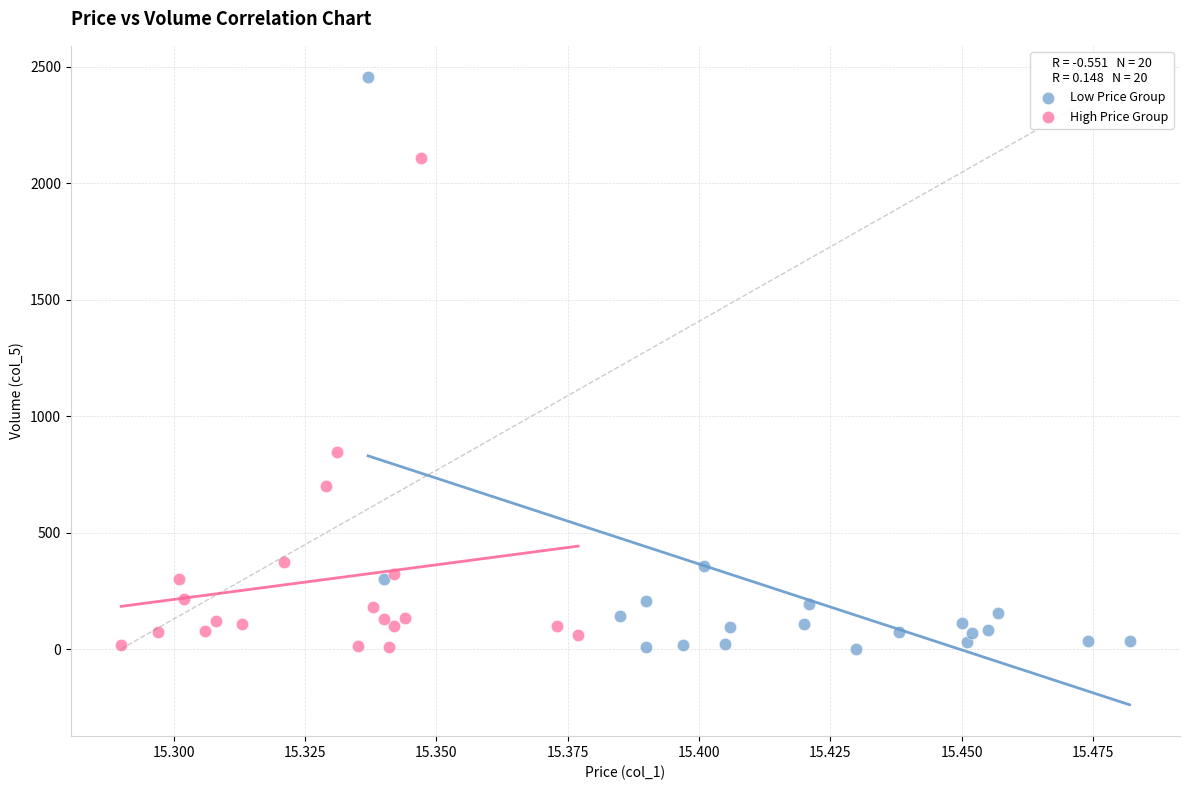

Which series contains the highest Y value?

Low Price Group